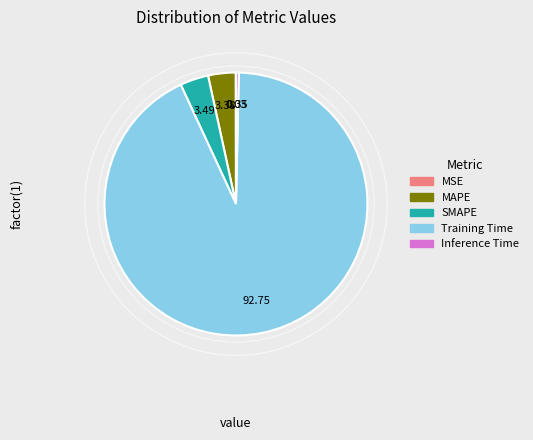

Which category has the biggest portion of the pie?

Training Time